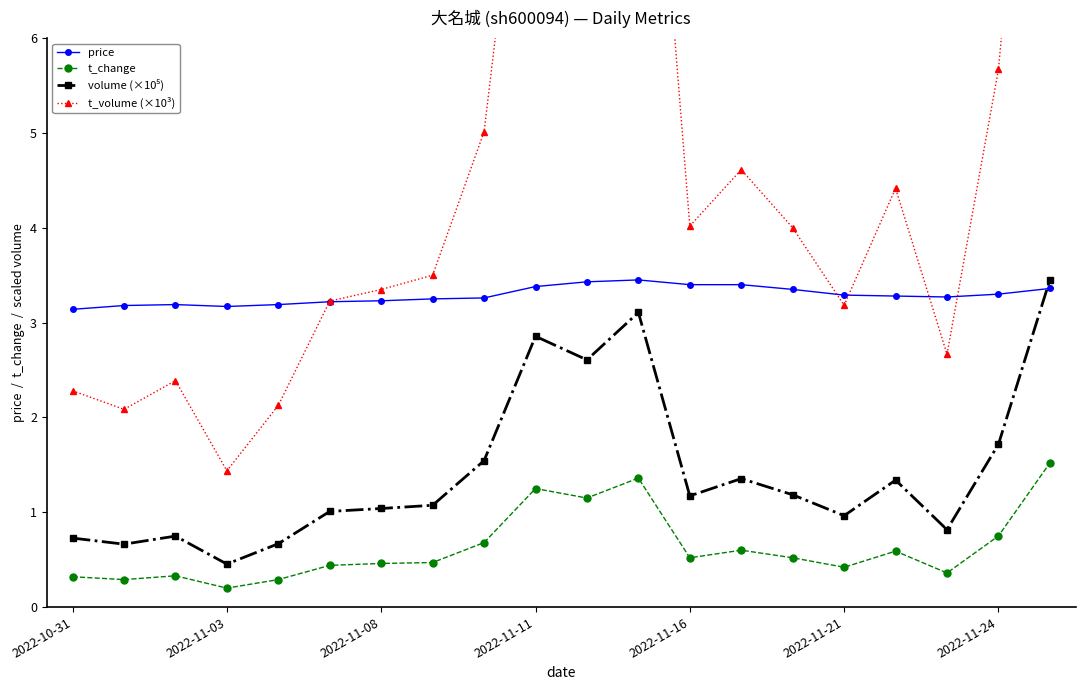

Where is price nearest to the value 3?

2022-10-31